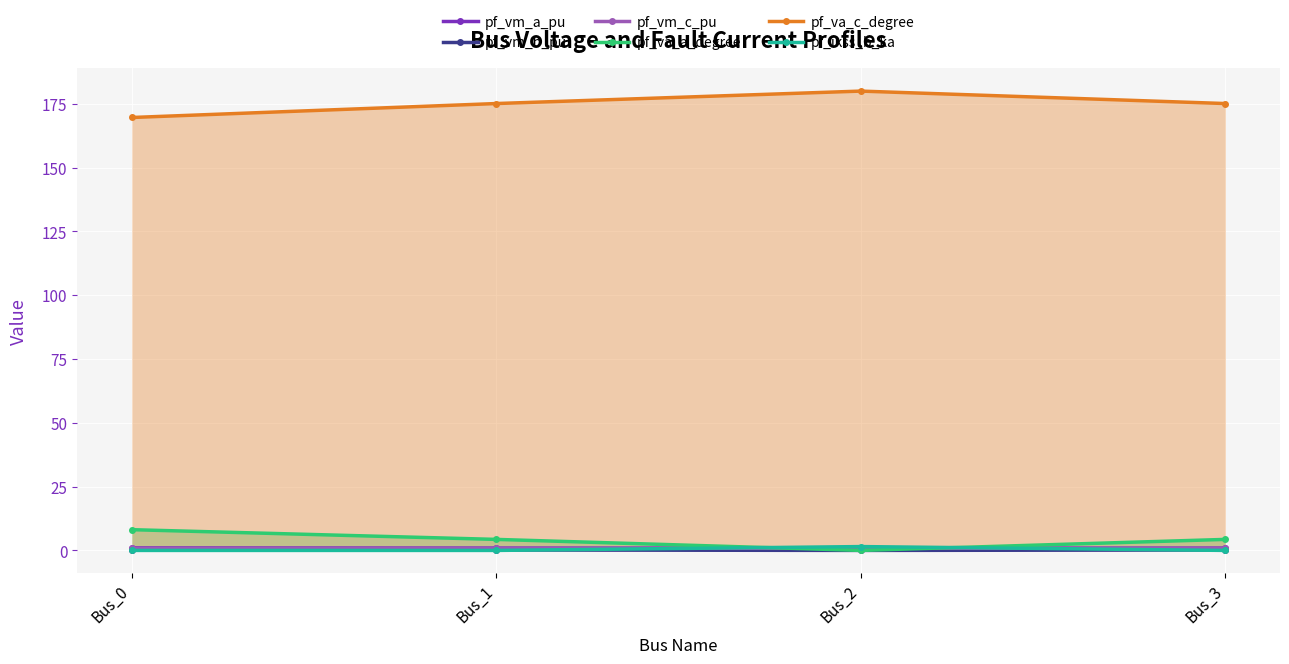

True or false: pf_ikss_b_ka and pf_vm_c_pu cross at least once.

True